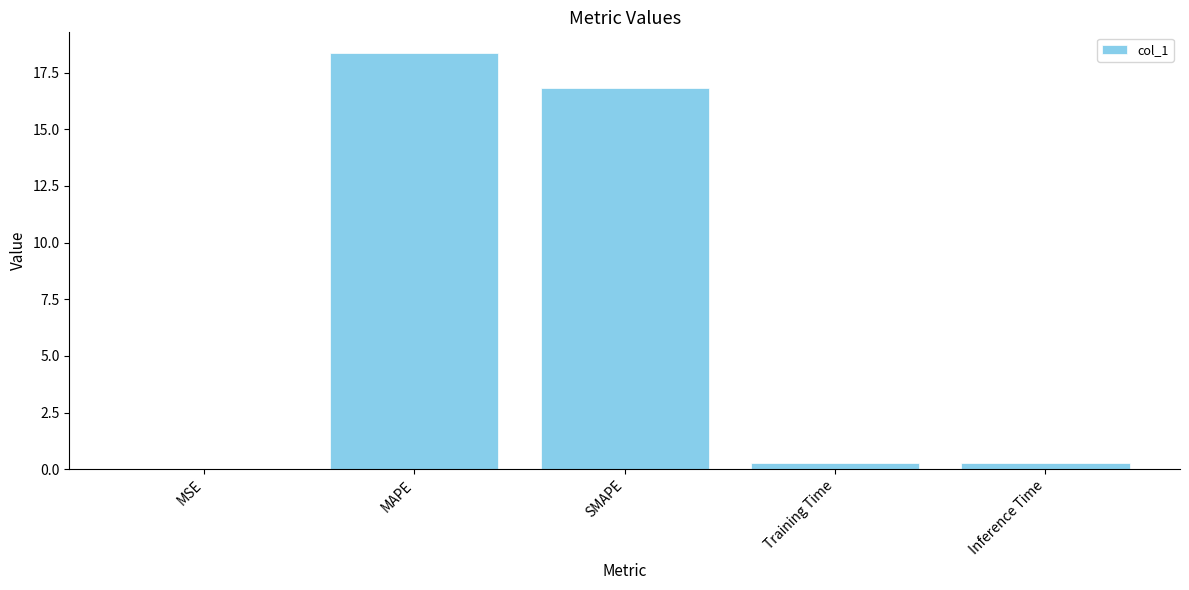

Is it true that the value at MAPE is 18.4?

True